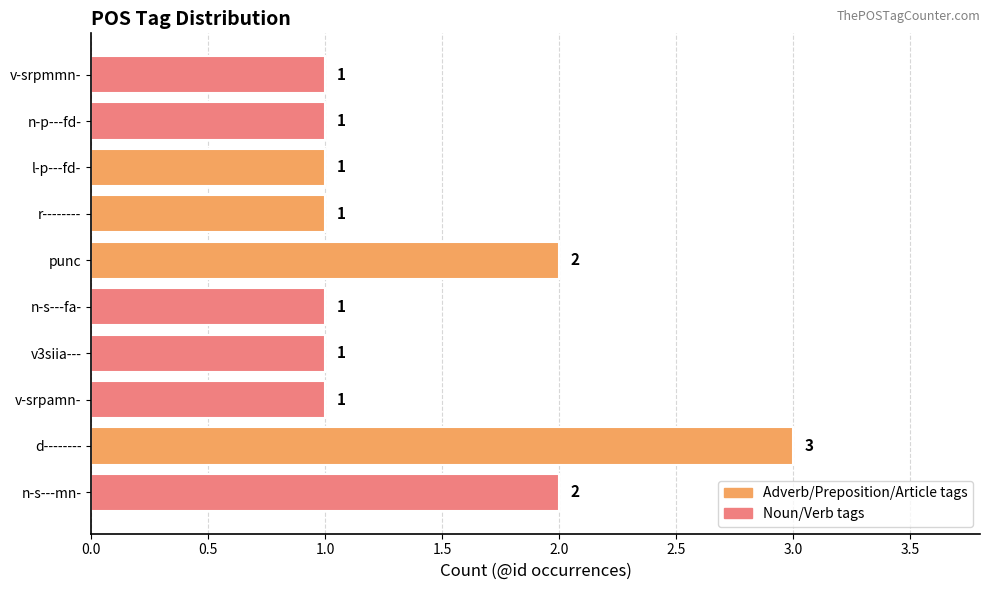

What is the greatest value displayed?

3